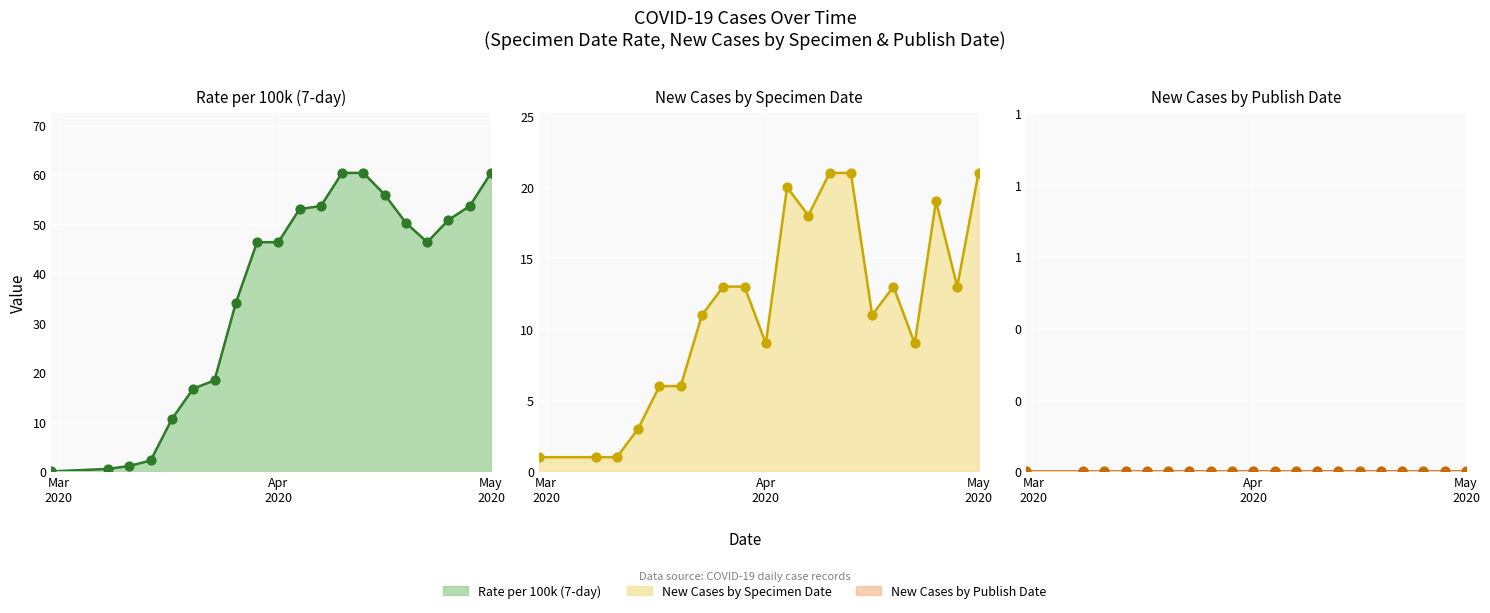

Which series contains the lowest Y value?

Rate per 100k (7-day)